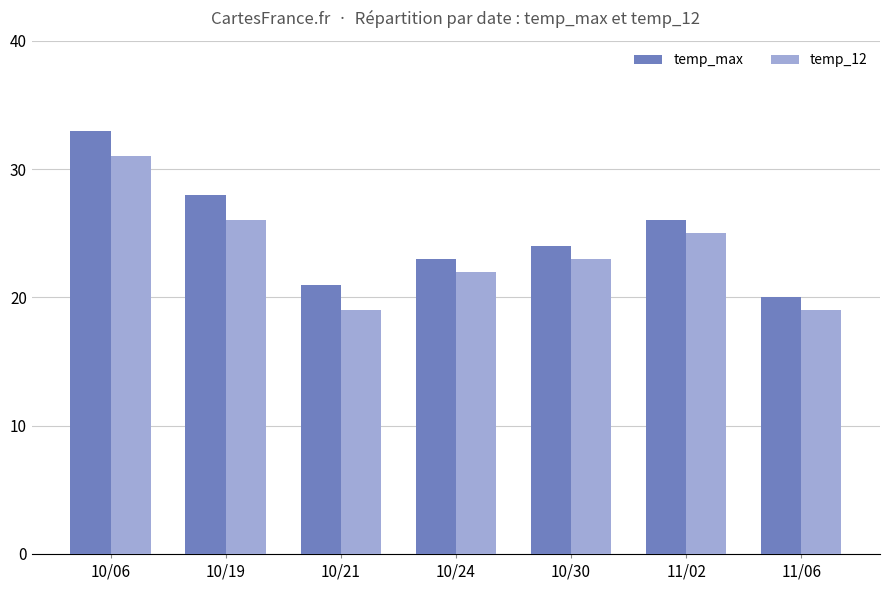

At which label is temp_max closest to 26?

11/02